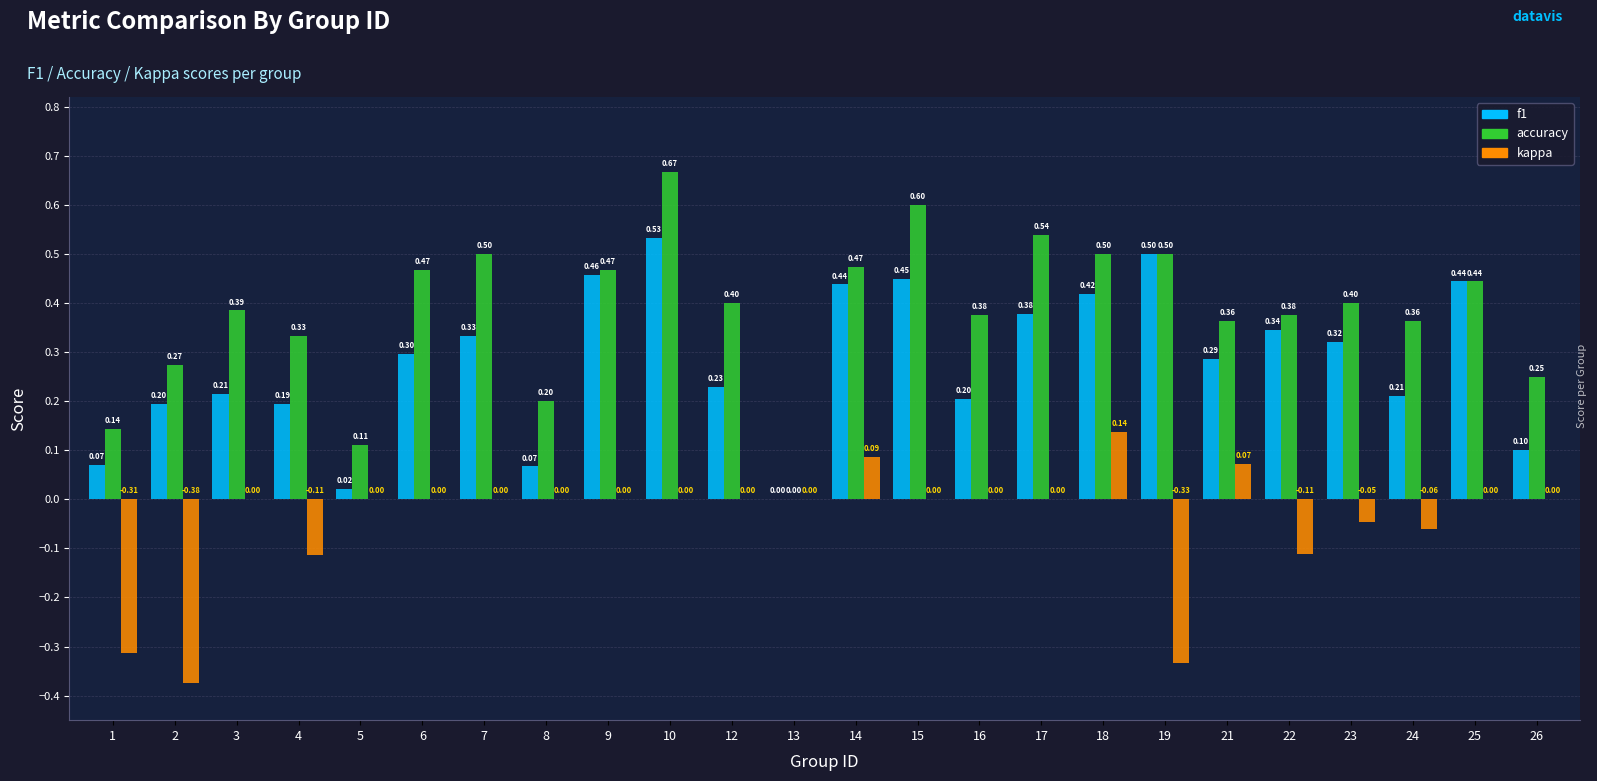

How many groups of bars are there?

24